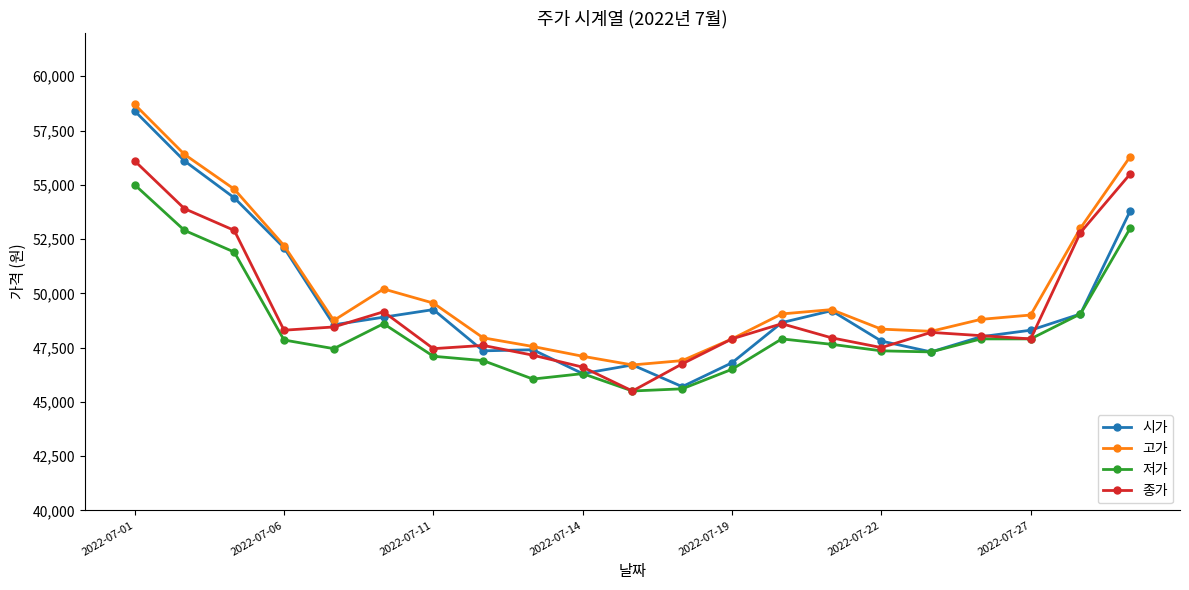

What are all the series names shown in the legend?

시가, 고가, 저가, 종가